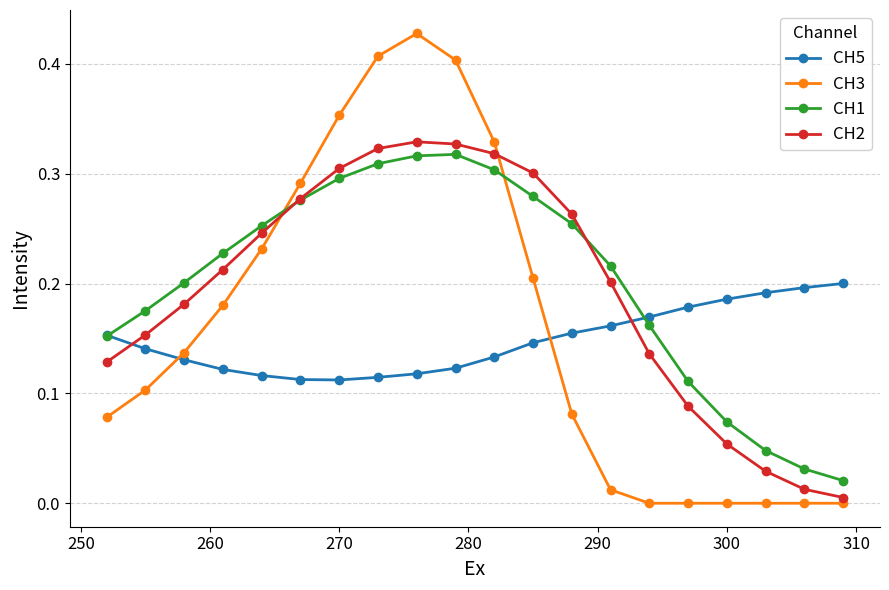

Which series has the widest spread of values?

CH3